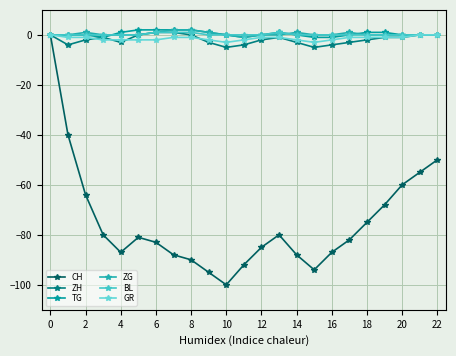

Does the chart display data point markers on the line(s)?

Yes